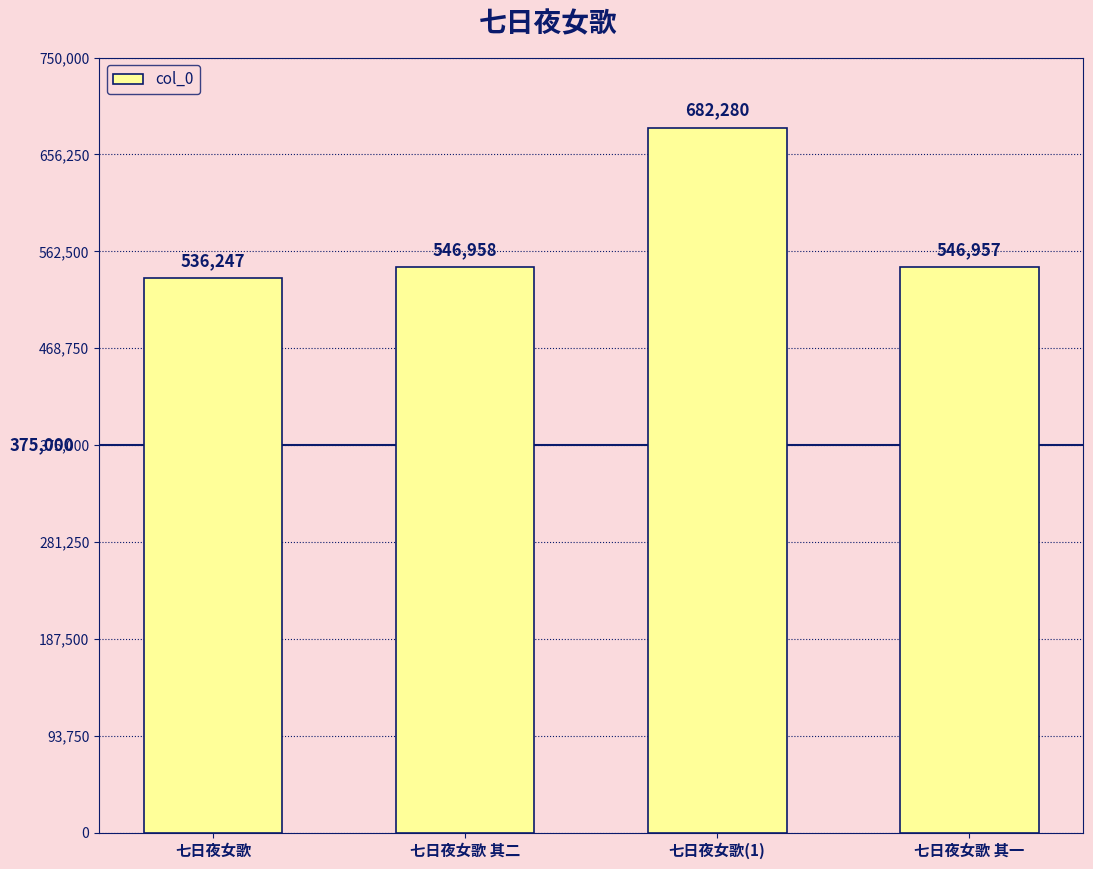

How many data points are less than 546958?

2